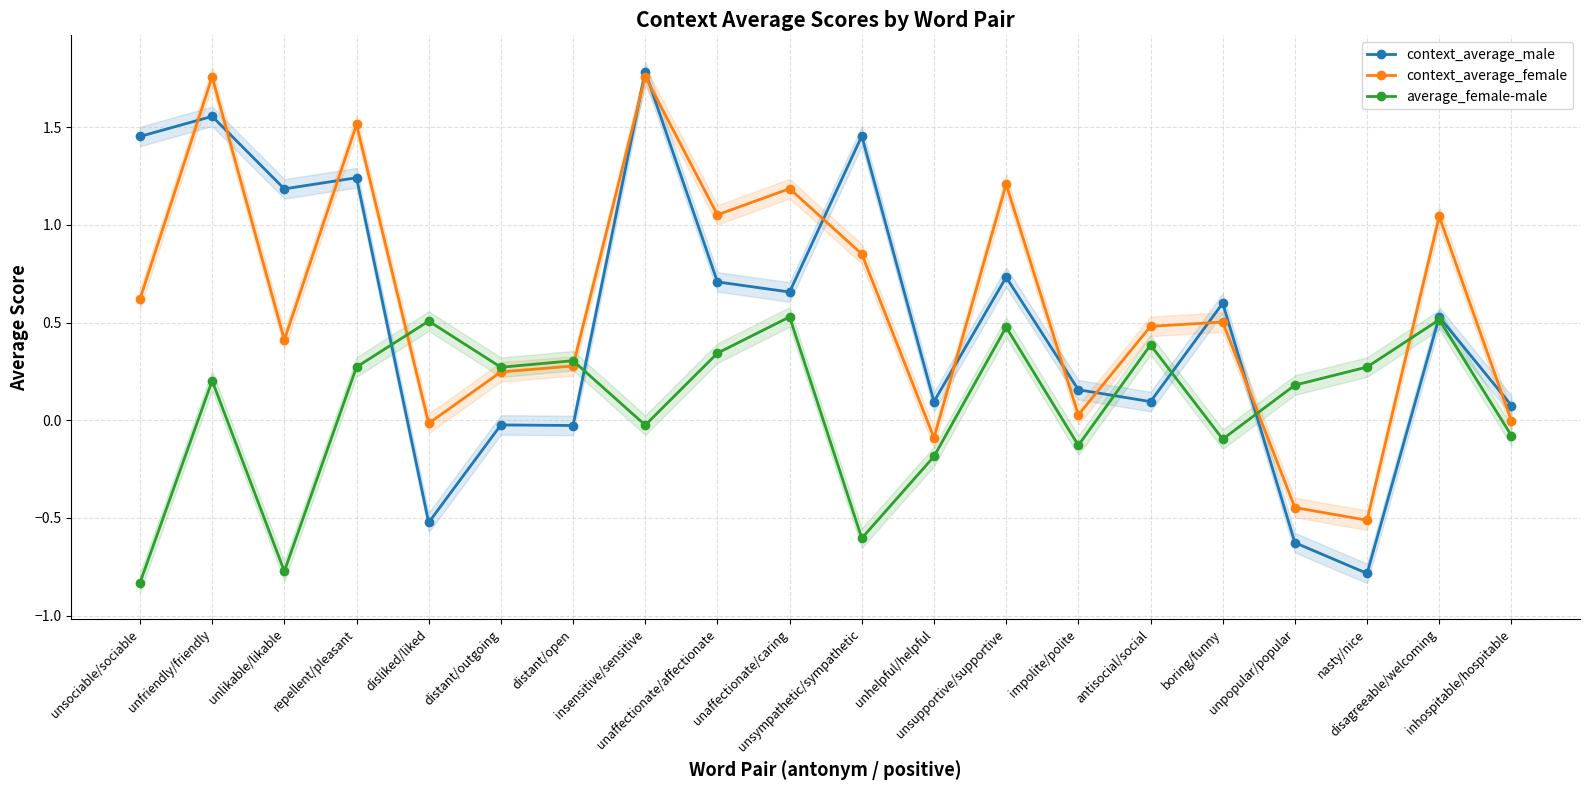

Read the context_average_male value at boring/funny.

0.6